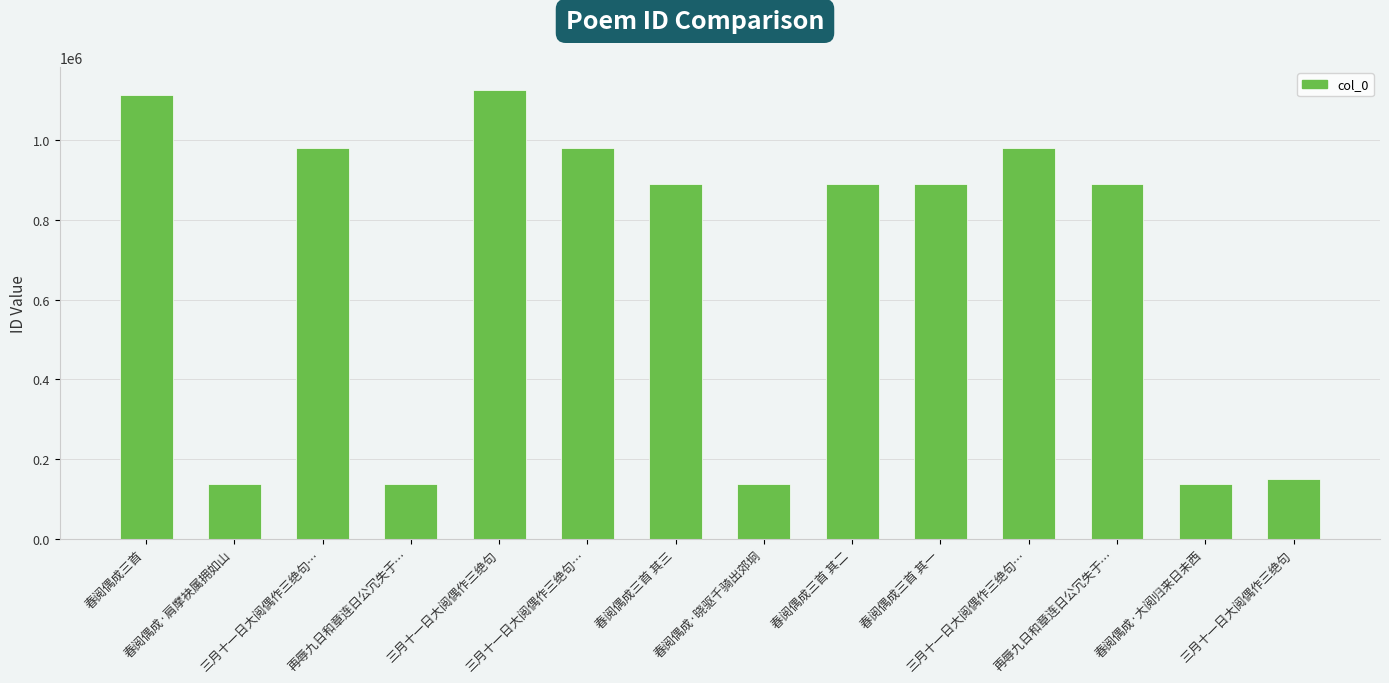

How many bars are there in total?

14